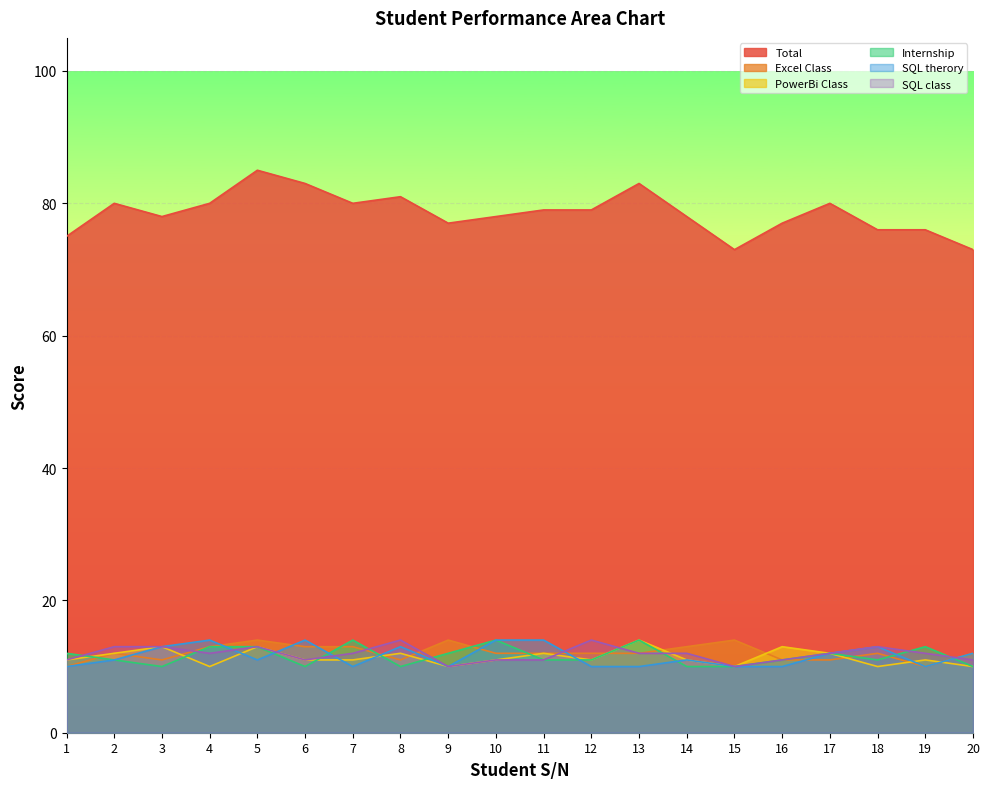

What is the total value across all series at 17?

139